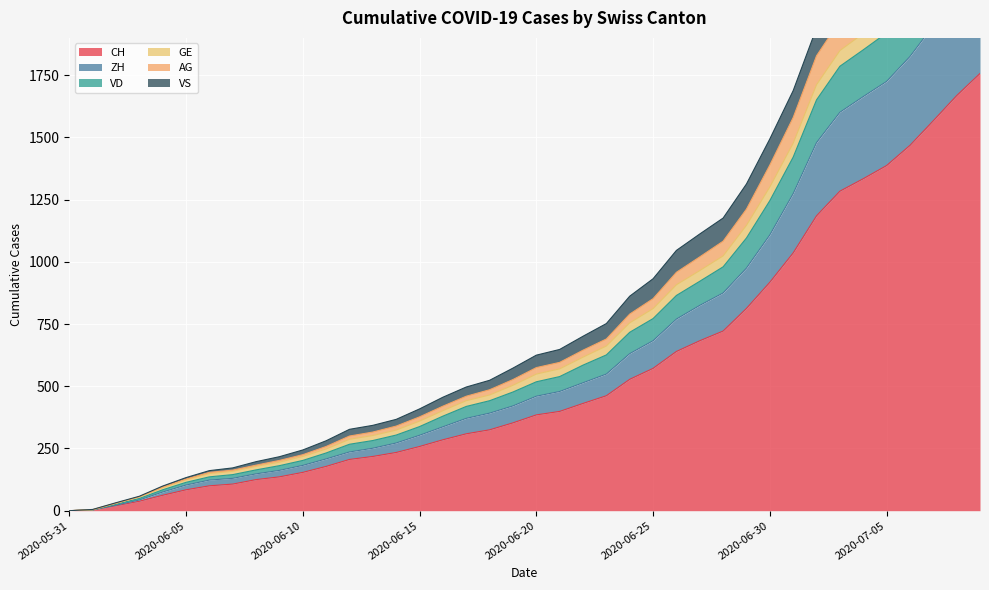

What is the maximum value for CH?

1757